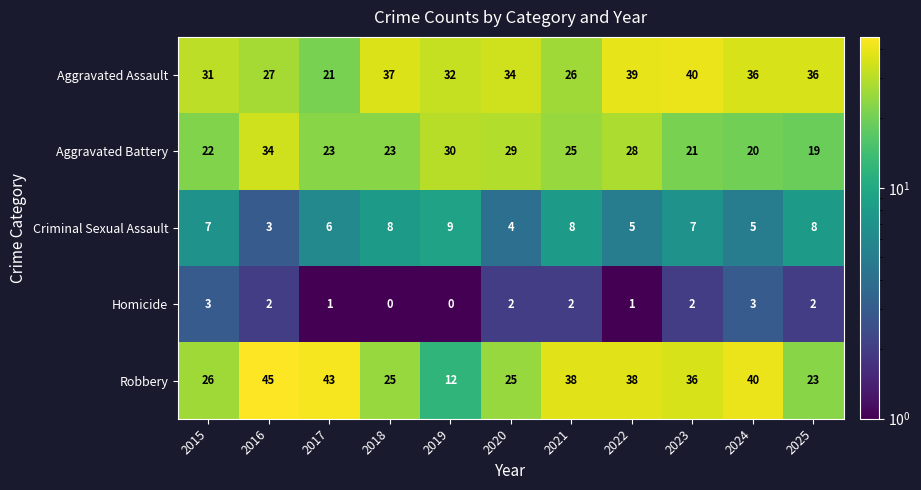

At which label is Aggravated Assault closest to 30?

2015